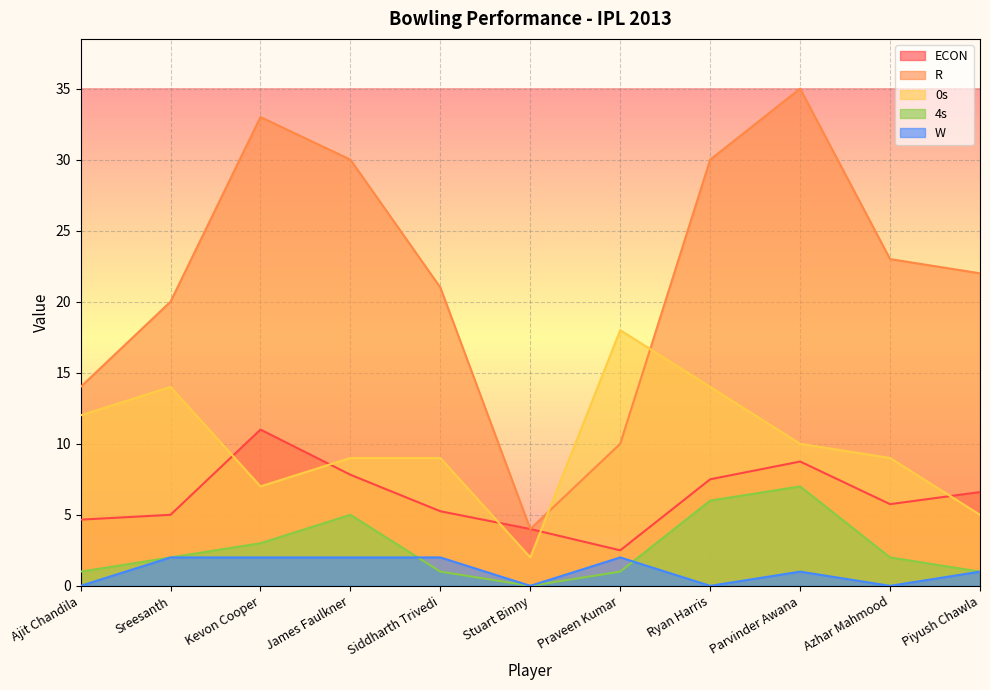

What is the label of the 1st point from the right?

Piyush Chawla